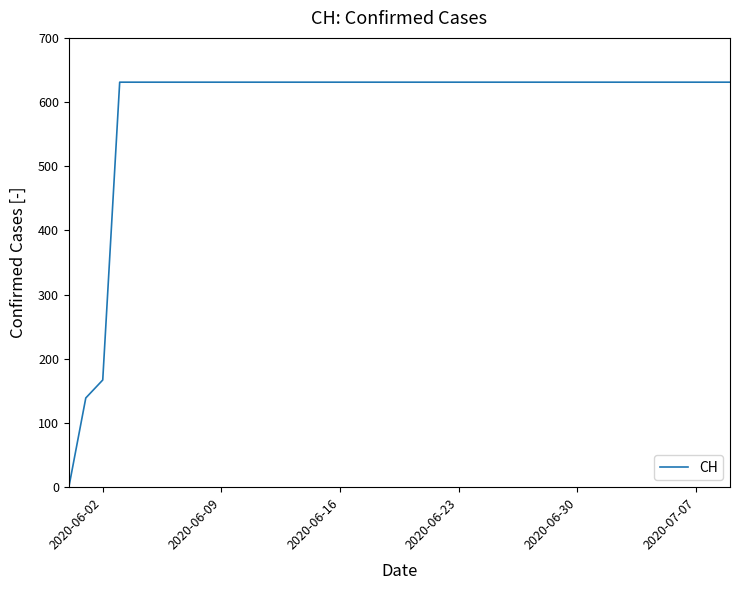

What is the maximum value shown in the chart?

631